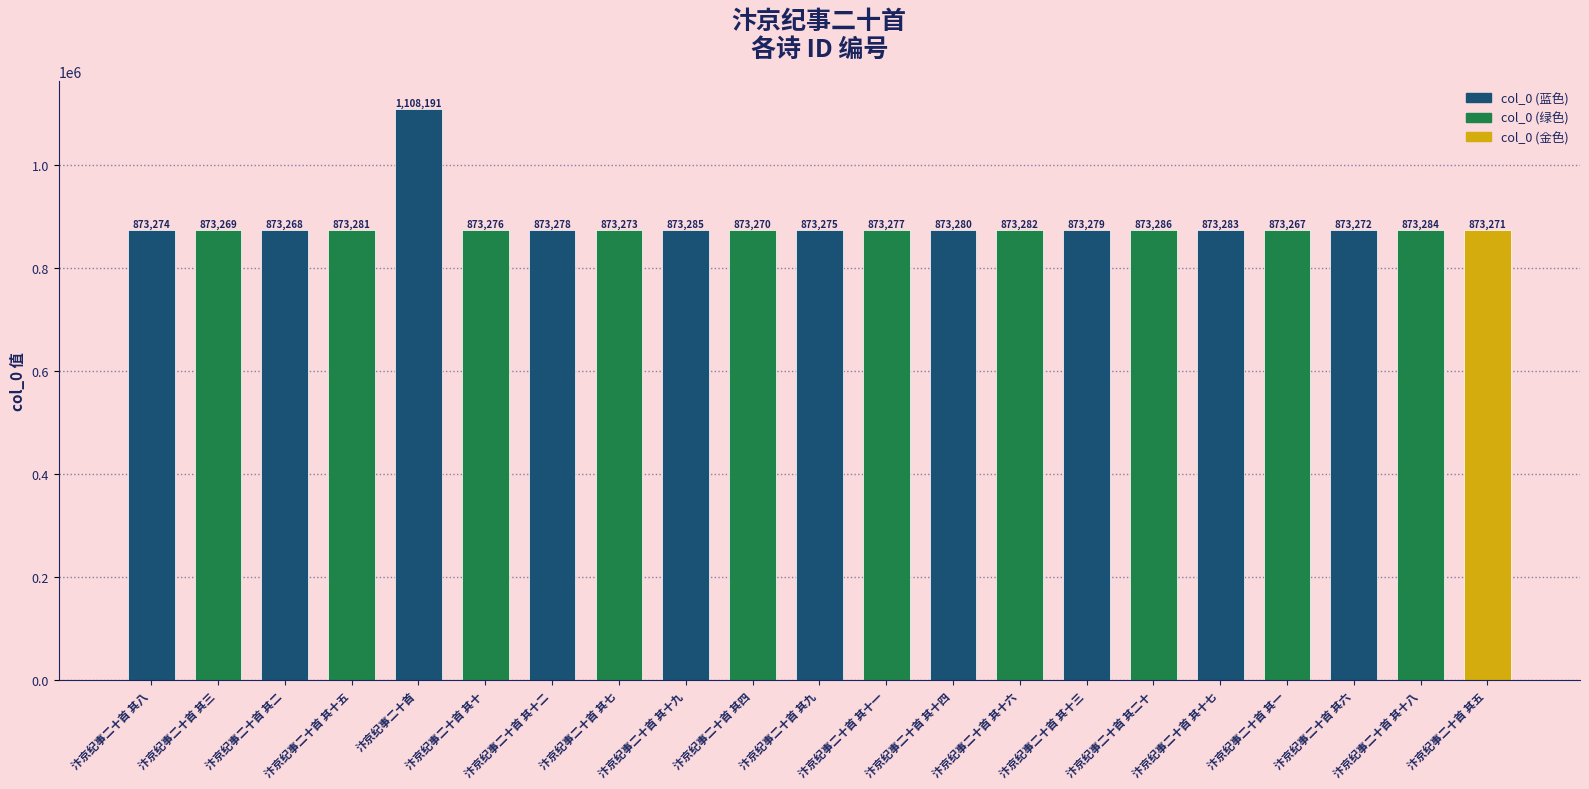

What is the average value?

884463